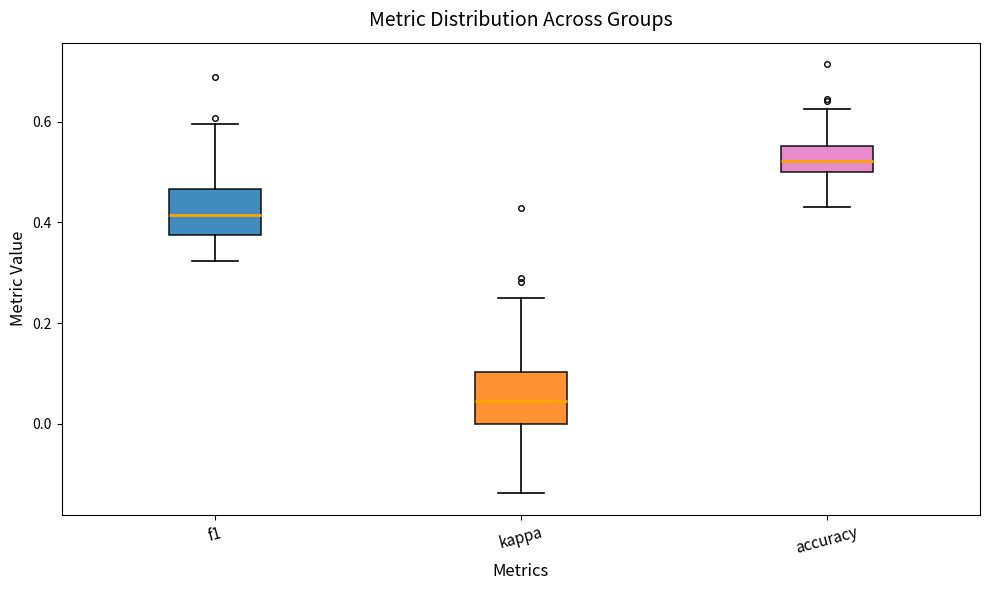

Reading left to right, read every box against the y-axis: the position of its median line, the range the box covers, and the ends of its whiskers. The values are not printed on the chart, so give them approximately, as read against the axis.

f1: median 0.42, box 0.38 to 0.46, whiskers 0.32 to 0.60
kappa: median 0.04, box 0.00 to 0.10, whiskers -0.14 to 0.26
accuracy: median 0.52, box 0.50 to 0.56, whiskers 0.44 to 0.62